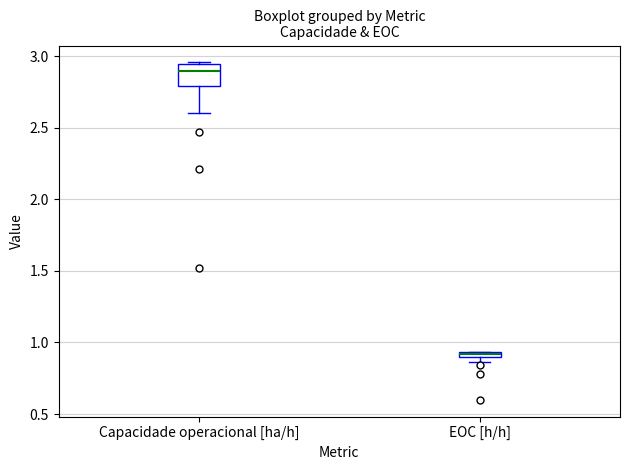

Comparing the boxes themselves (not the whiskers), which one is the tallest?

Capacidade operacional [ha/h]